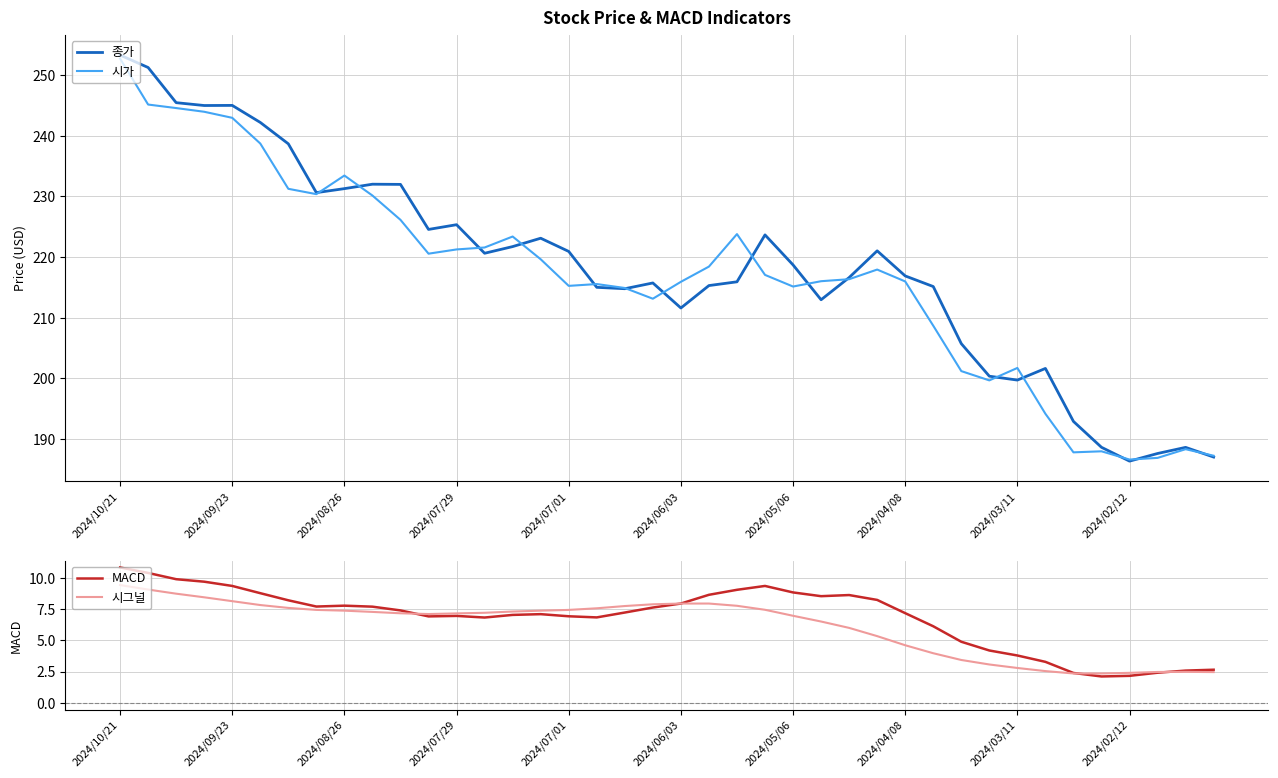

What is the difference between the highest and lowest values at 33?

199.1